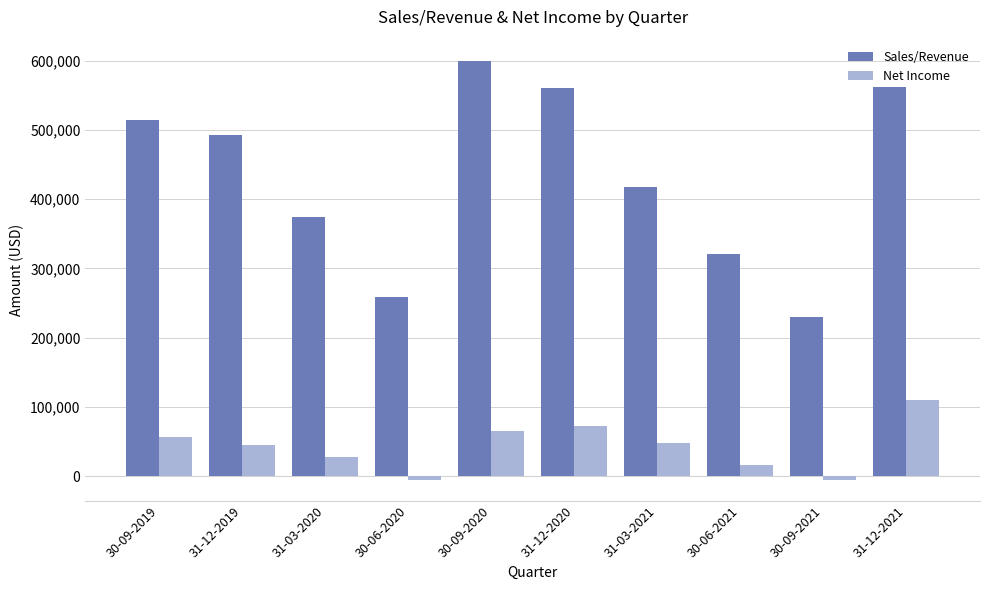

What is the value of the Sales/Revenue bar at the 2nd from the left?

492809